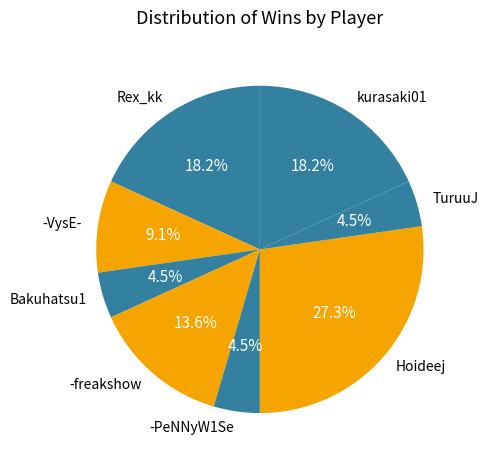

What percentage do -PeNNyW1Se and kurasaki01 together represent?

22.7%